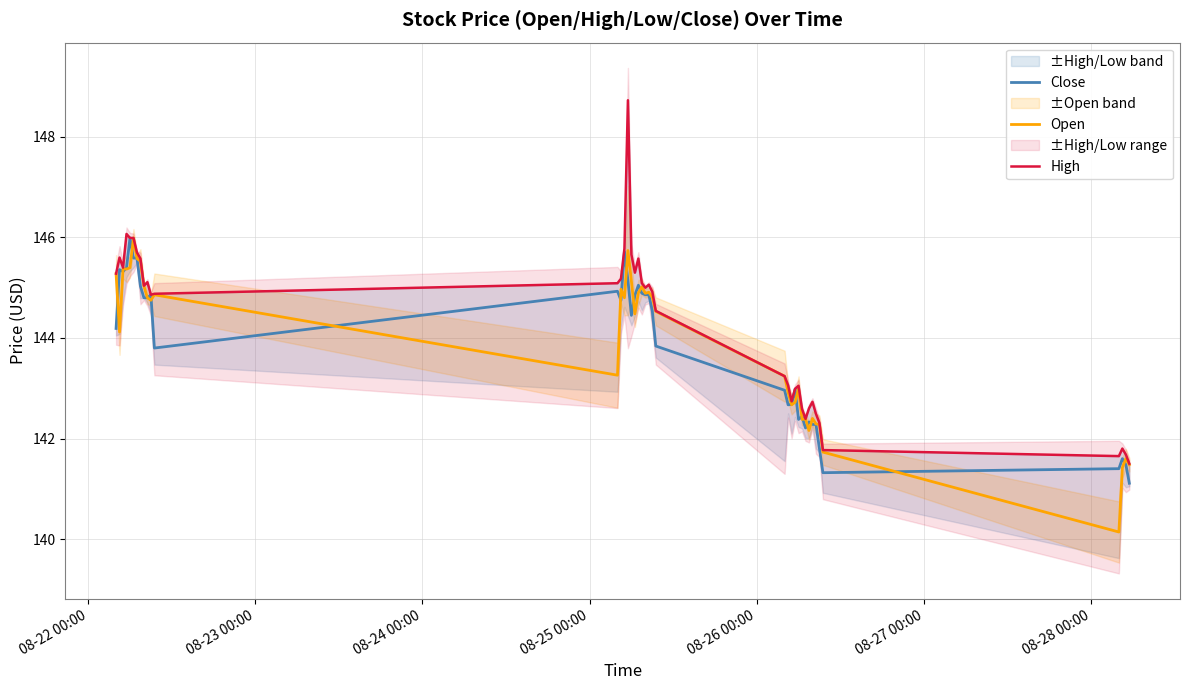

What is the highest value of the Open series?

146.0